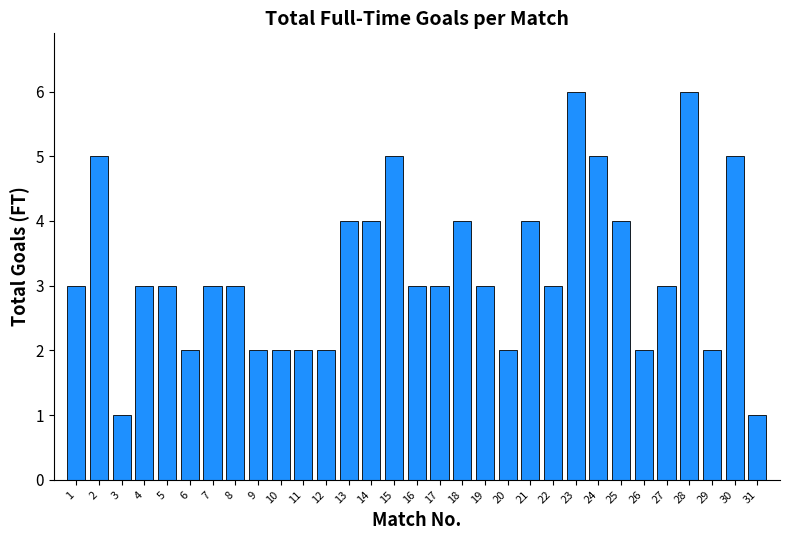

What is the greatest value displayed?

6